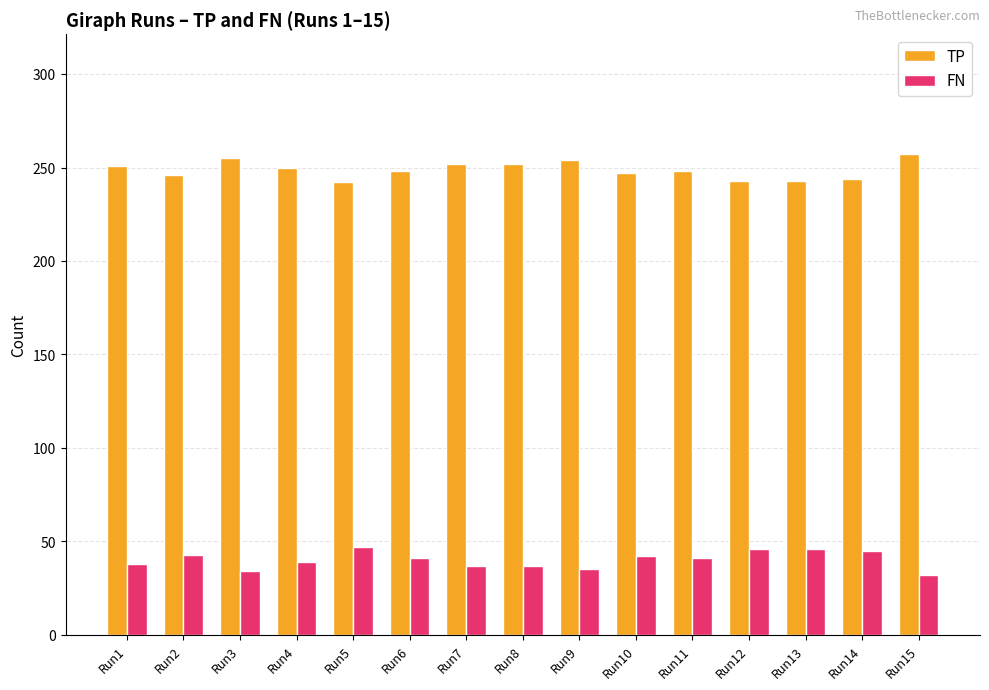

What is the value of the FN bar at the 10th from the left?

42